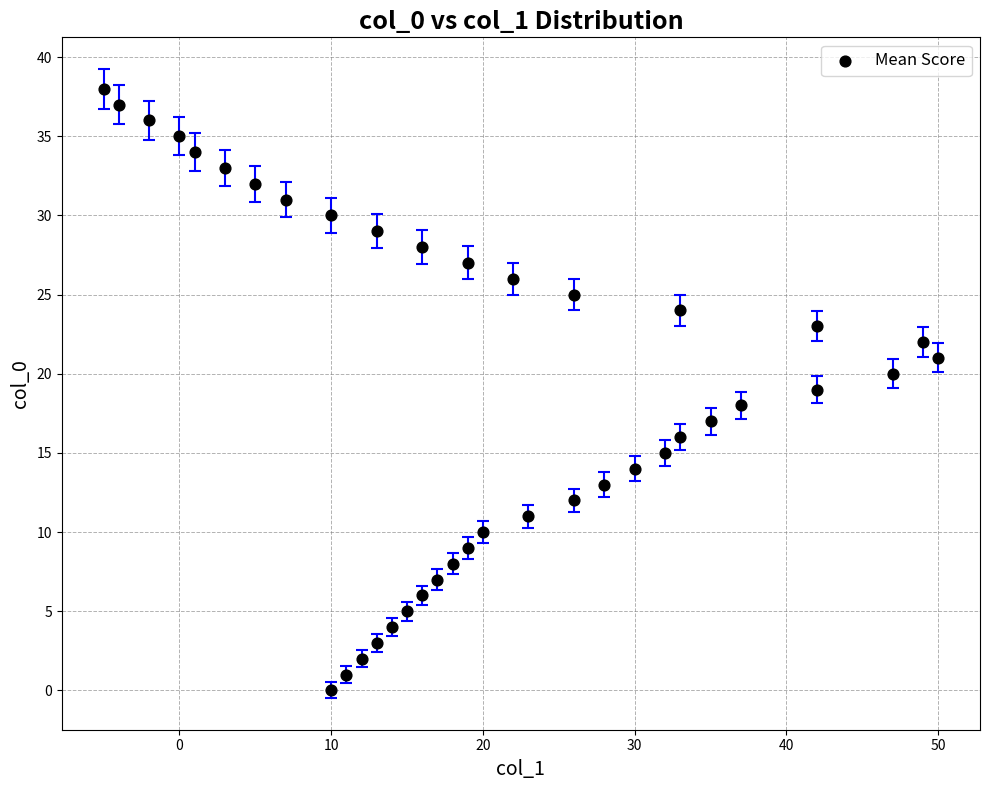

What is the range of Y values (max minus min)?

38